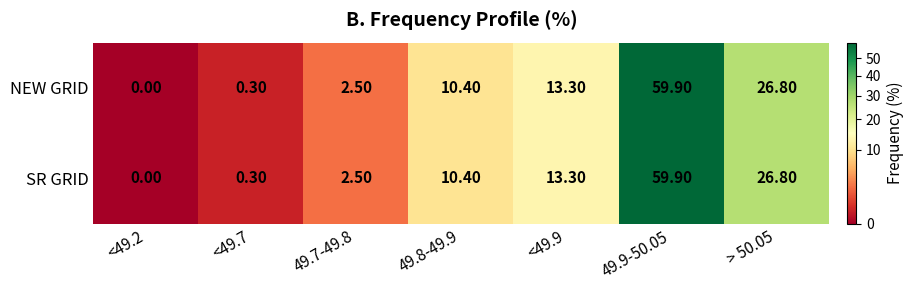

Rank the categories by NEW GRID value from highest to lowest.

49.9-50.05, > 50.05, <49.9, 49.8-49.9, 49.7-49.8, <49.7, <49.2